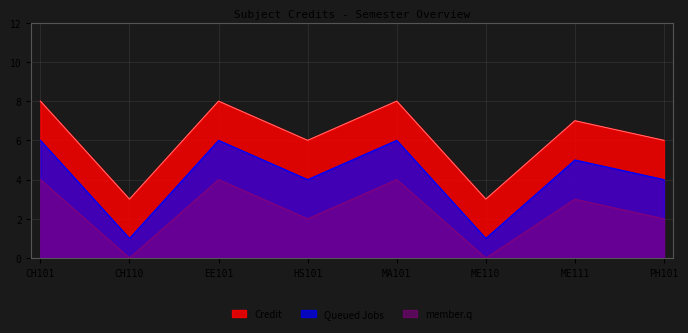

What is the value of the 3rd point from the left?

8